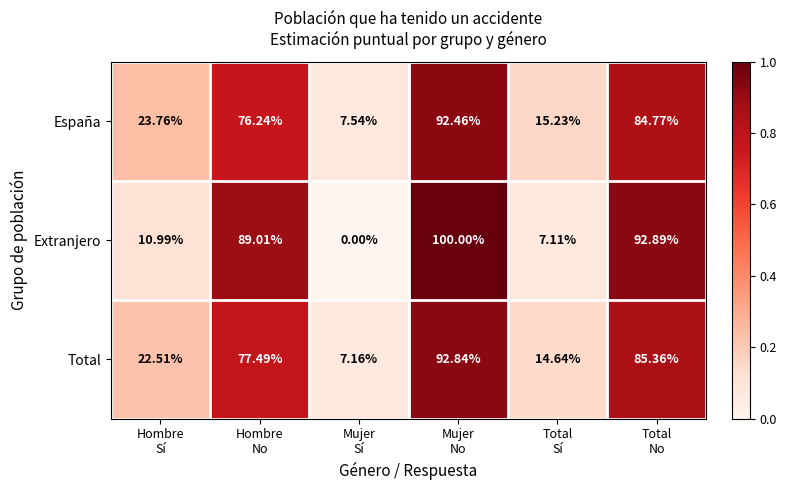

Which series has the largest range (max minus min)?

Extranjero